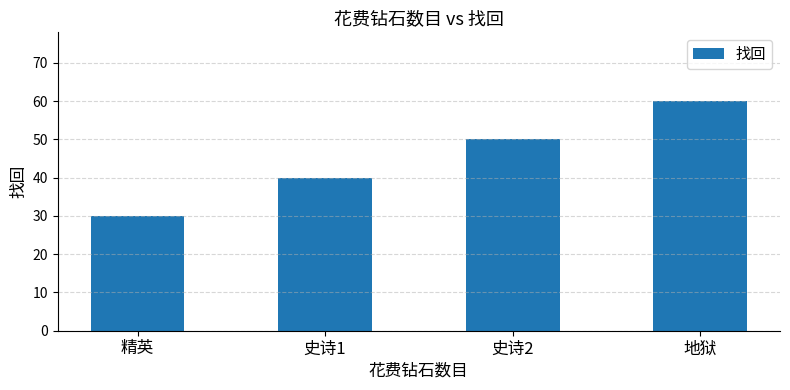

List the labels in order of value, smallest first.

精英, 史诗1, 史诗2, 地狱